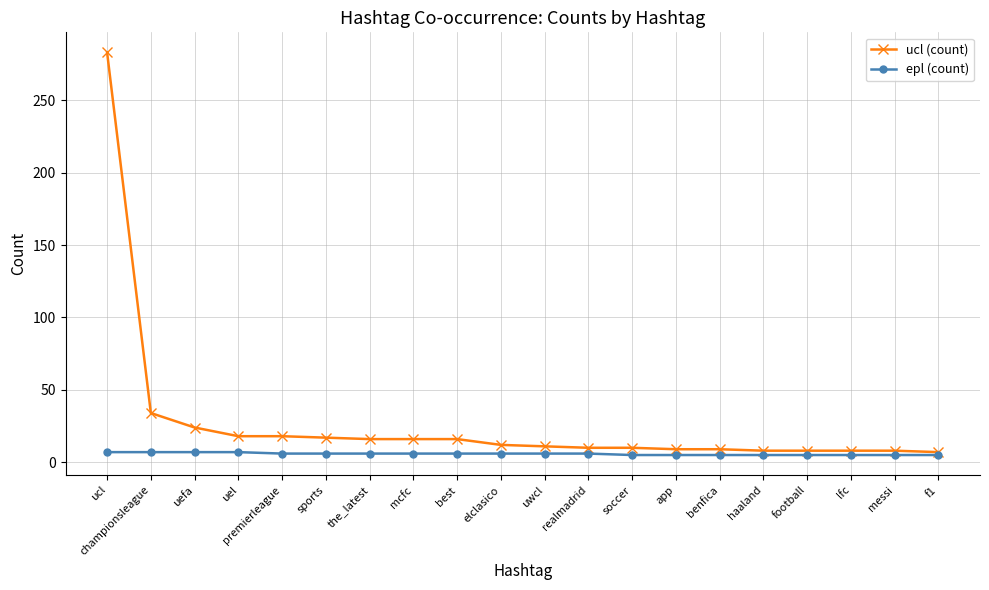

How many data points does each series have?

20